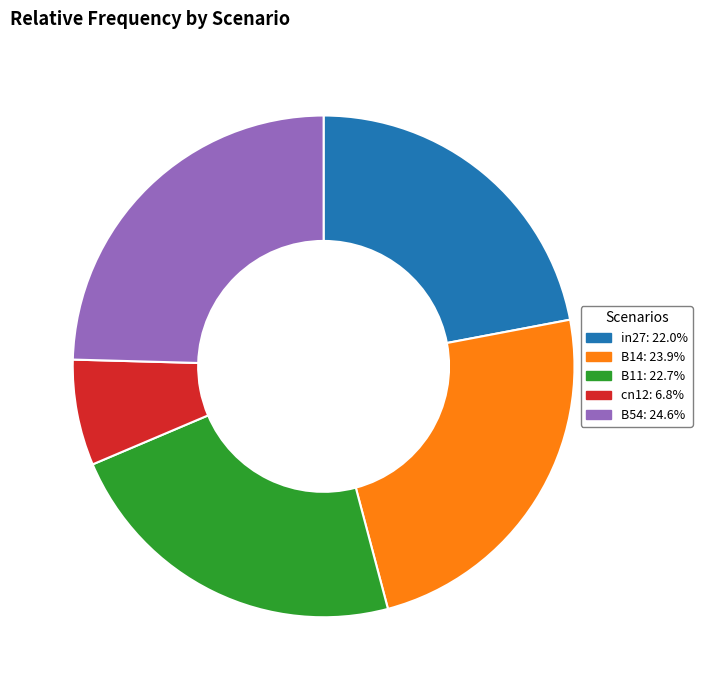

Does in27 account for over 50% of the chart?

No